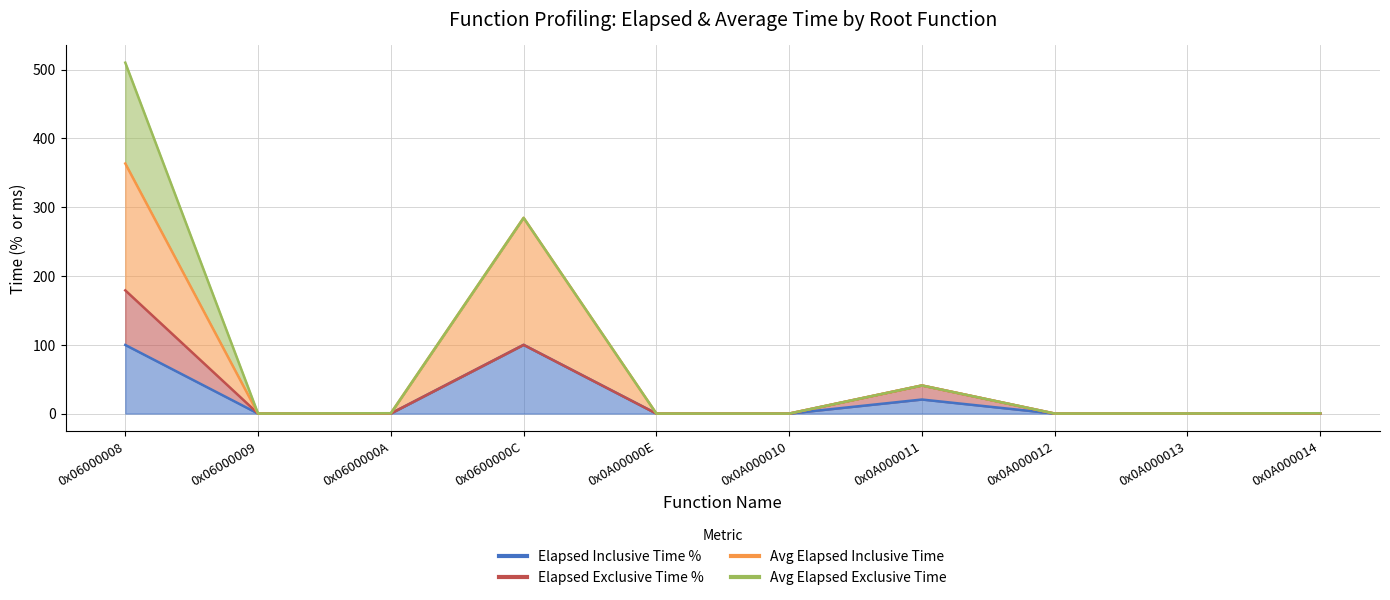

True or false: Elapsed Inclusive Time % and Avg Elapsed Inclusive Time intersect in this chart.

False